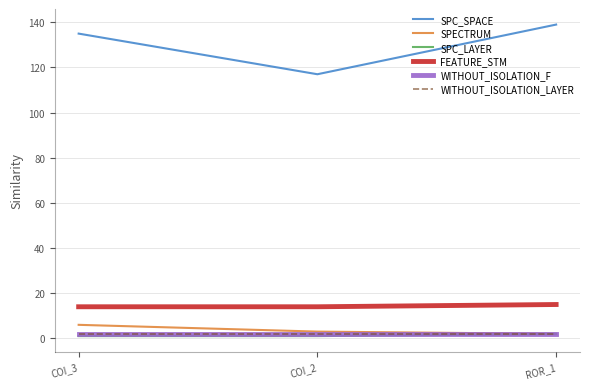

What value does the FEATURE_STM series have at COI_2?

14